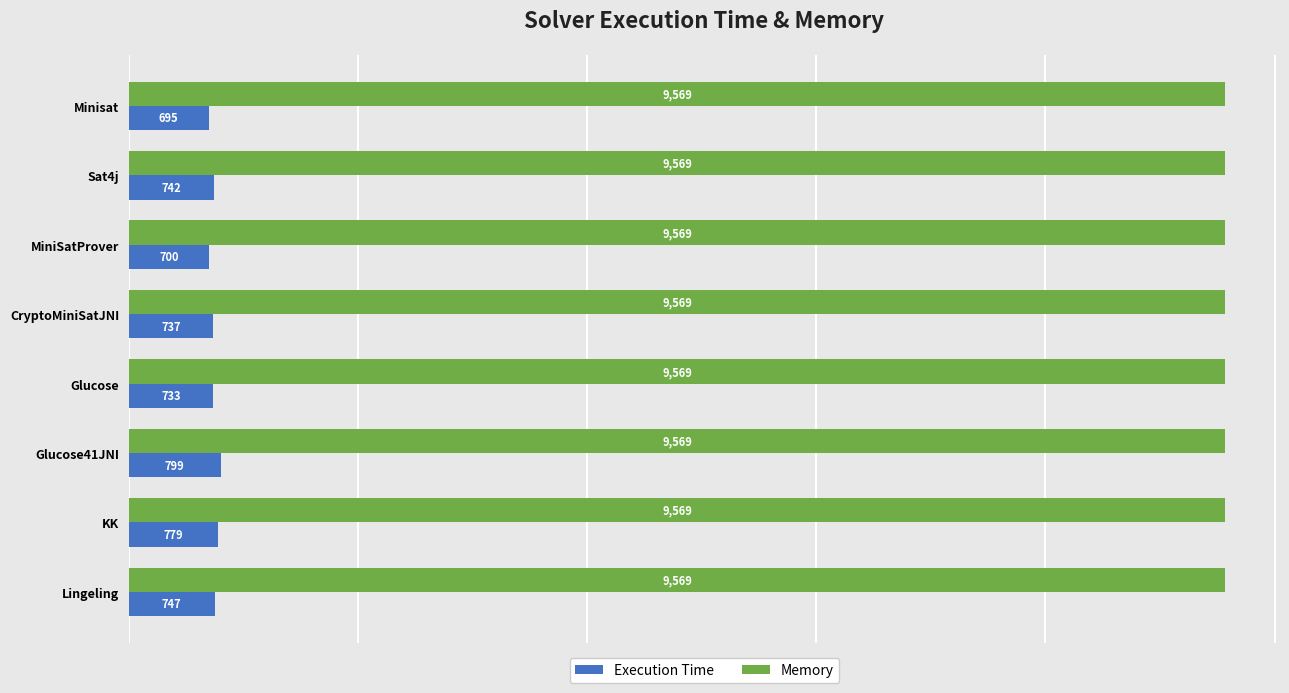

What is the difference between the highest and lowest values at CryptoMiniSatJNI?

8832